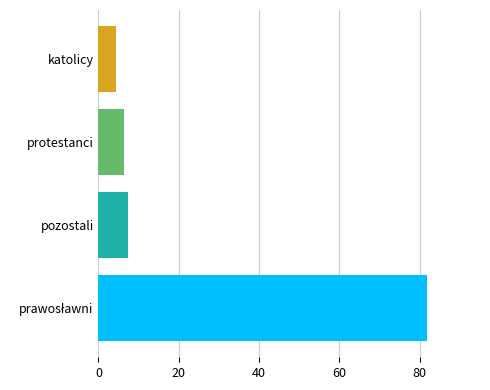

What is the difference between the values at katolicy and protestanci?

2.1